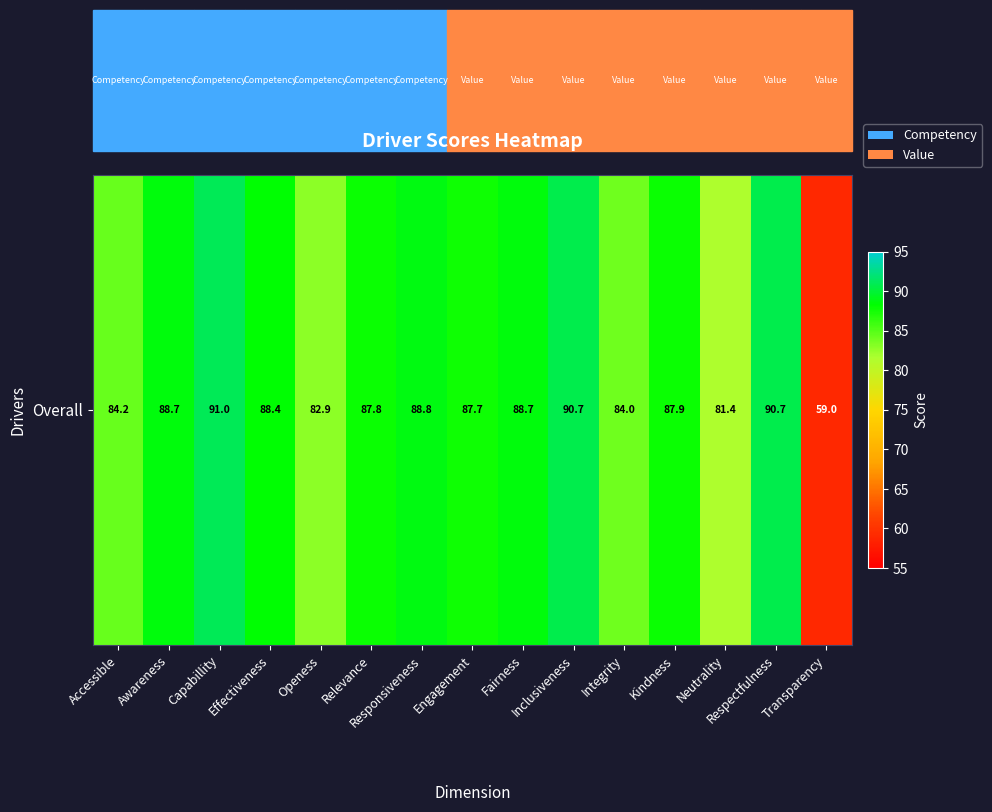

The value at Engagement is 87.7. True or false?

True